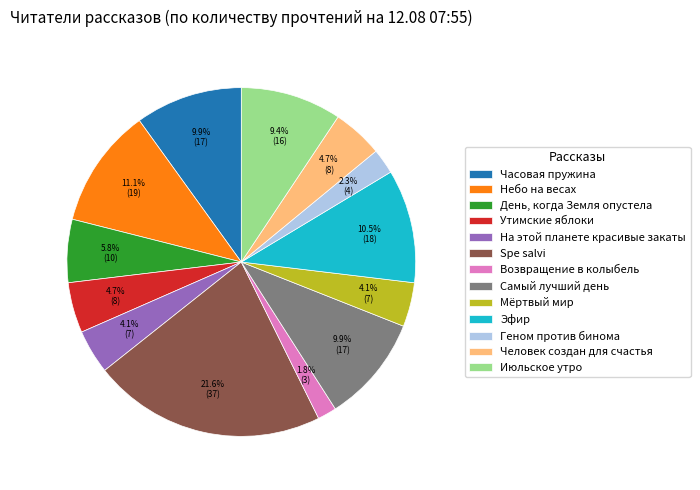

Is it true that Геном против бинома is 2% of the pie?

True